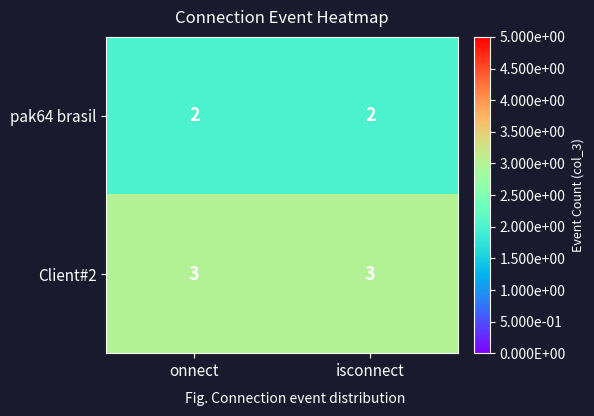

Rank the series at onnect from highest to lowest value.

Client#2, pak64 brasil